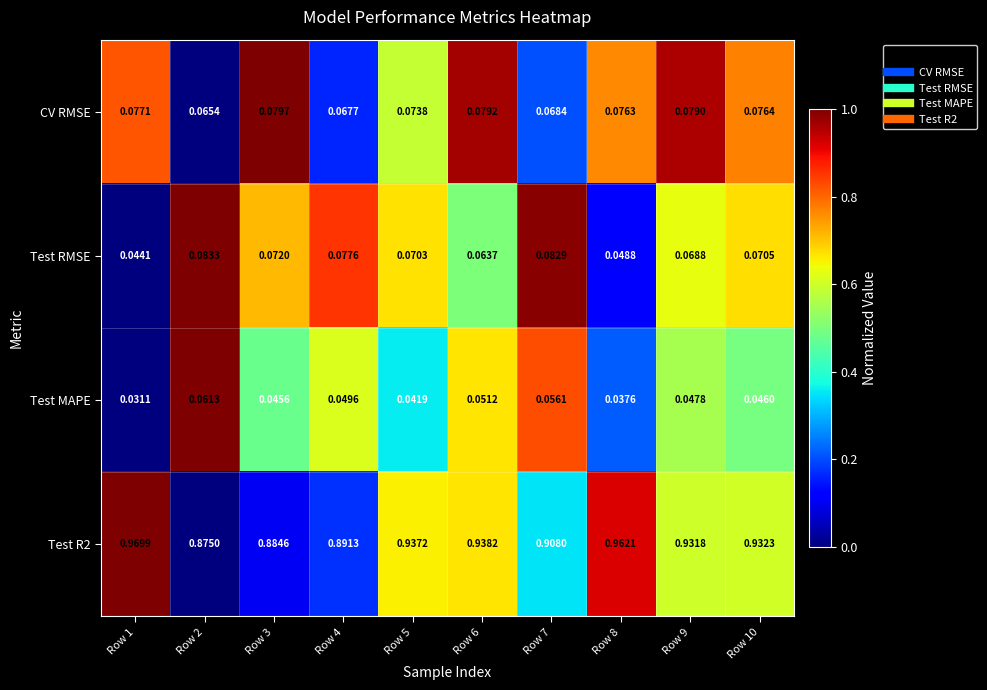

Is the value of CV RMSE at Row 9 greater than the value of Test RMSE at Row 5?

Yes